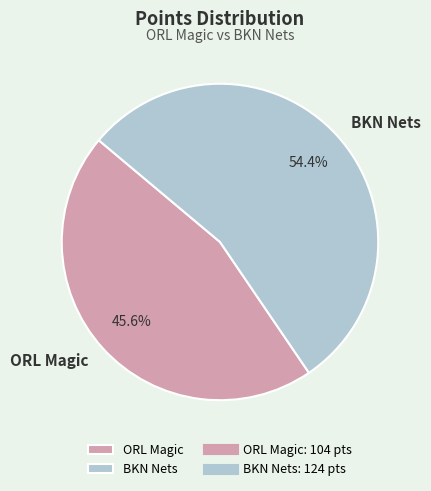

How much of the chart is everything except ORL Magic?

54.4%